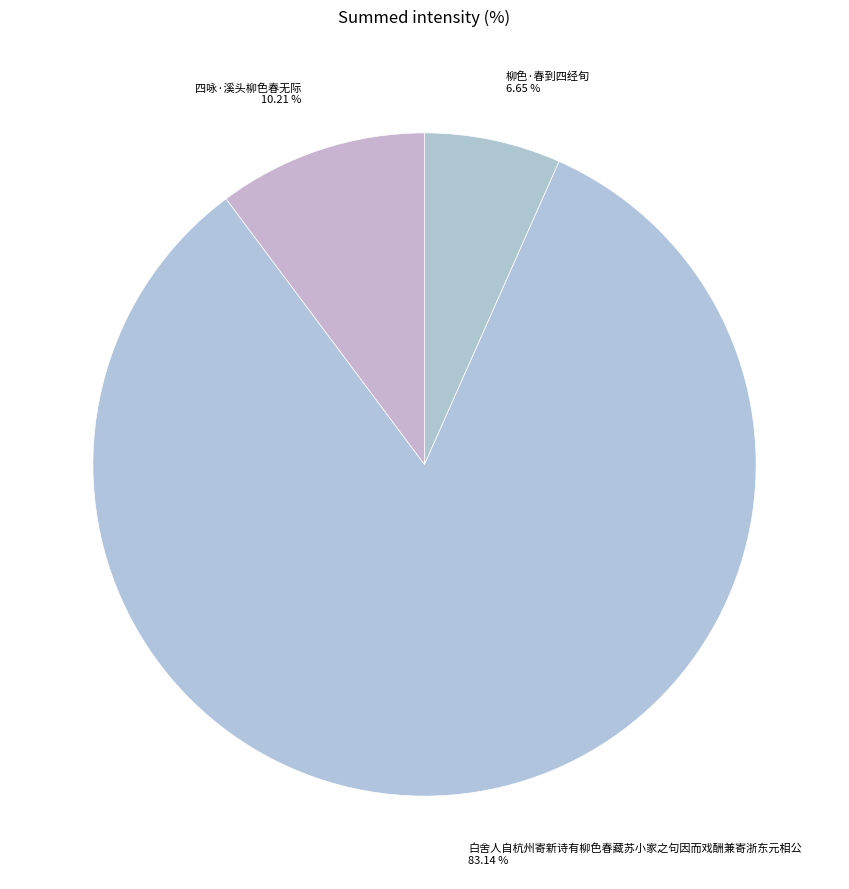

What is the total percentage of 柳色·春到四经旬 and 四咏·溪头柳色春无际?

16.9%